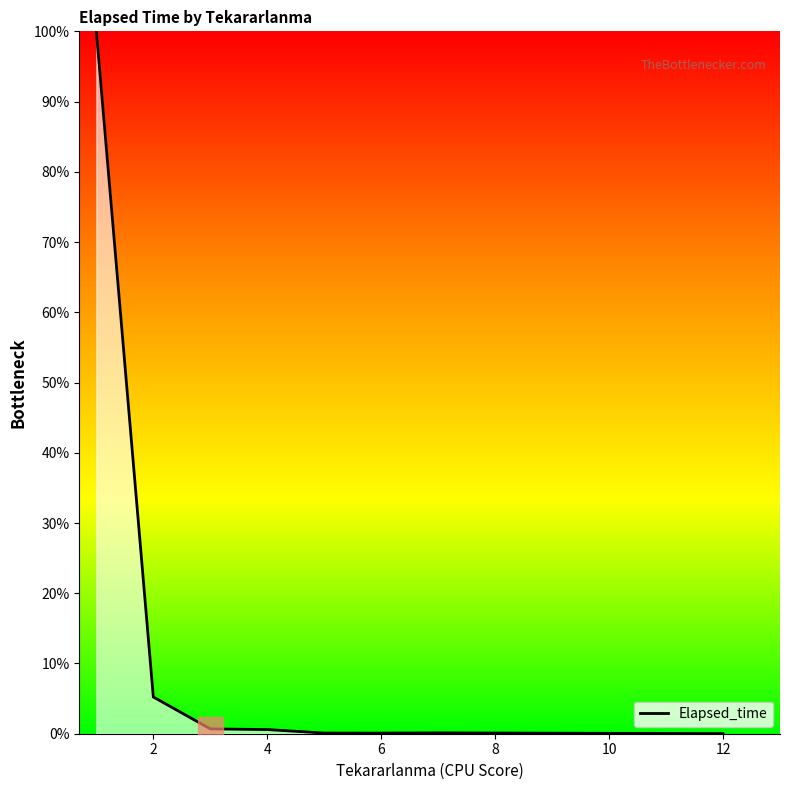

What is the greatest value displayed?

100.0